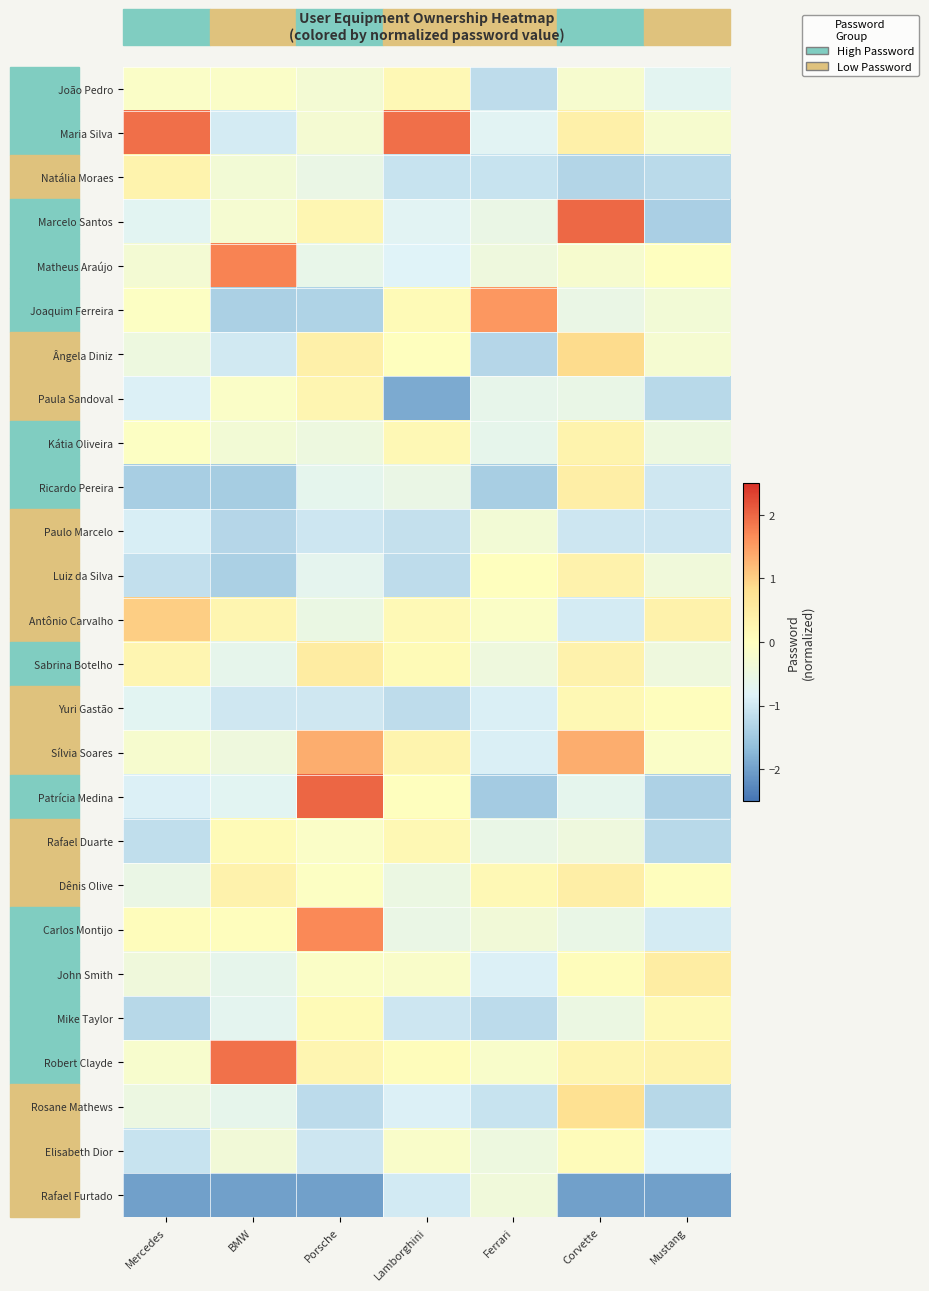

Reading left to right, list all the values displayed in this chart.

row_0: Mercedes=-0.1	BMW=-0.1	Porsche=-0.3	Lamborghini=0.2	Ferrari=-1.2	Corvette=-0.2	Mustang=-0.7
row_1: Mercedes=1.9	BMW=-0.9	Porsche=-0.3	Lamborghini=1.9	Ferrari=-0.8	Corvette=0.4	Mustang=-0.2
row_2: Mercedes=0.3	BMW=-0.3	Porsche=-0.6	Lamborghini=-1.1	Ferrari=-1.1	Corvette=-1.3	Mustang=-1.2
row_3: Mercedes=-0.7	BMW=-0.3	Porsche=0.2	Lamborghini=-0.8	Ferrari=-0.6	Corvette=2.0	Mustang=-1.4
row_4: Mercedes=-0.3	BMW=1.7	Porsche=-0.6	Lamborghini=-0.8	Ferrari=-0.4	Corvette=-0.2	Mustang=-0.0
row_5: Mercedes=-0.1	BMW=-1.4	Porsche=-1.3	Lamborghini=0.1	Ferrari=1.6	Corvette=-0.5	Mustang=-0.3
row_6: Mercedes=-0.5	BMW=-1.0	Porsche=0.4	Lamborghini=0.0	Ferrari=-1.3	Corvette=0.9	Mustang=-0.3
row_7: Mercedes=-0.9	BMW=-0.1	Porsche=0.2	Lamborghini=-1.9	Ferrari=-0.6	Corvette=-0.6	Mustang=-1.2
row_8: Mercedes=-0.1	BMW=-0.3	Porsche=-0.5	Lamborghini=0.2	Ferrari=-0.6	Corvette=0.3	Mustang=-0.5
row_9: Mercedes=-1.4	BMW=-1.4	Porsche=-0.7	Lamborghini=-0.6	Ferrari=-1.4	Corvette=0.4	Mustang=-1.0
row_10: Mercedes=-0.9	BMW=-1.3	Porsche=-1.0	Lamborghini=-1.1	Ferrari=-0.3	Corvette=-1.0	Mustang=-1.0
row_11: Mercedes=-1.1	BMW=-1.4	Porsche=-0.7	Lamborghini=-1.2	Ferrari=0.0	Corvette=0.3	Mustang=-0.4
row_12: Mercedes=1.0	BMW=0.3	Porsche=-0.5	Lamborghini=0.2	Ferrari=-0.1	Corvette=-0.9	Mustang=0.3
row_13: Mercedes=0.3	BMW=-0.7	Porsche=0.5	Lamborghini=0.1	Ferrari=-0.4	Corvette=0.3	Mustang=-0.4
row_14: Mercedes=-0.7	BMW=-1.0	Porsche=-1.0	Lamborghini=-1.2	Ferrari=-0.9	Corvette=0.2	Mustang=0.0
row_15: Mercedes=-0.2	BMW=-0.4	Porsche=1.3	Lamborghini=0.3	Ferrari=-0.9	Corvette=1.3	Mustang=-0.1
row_16: Mercedes=-0.9	BMW=-0.8	Porsche=2.0	Lamborghini=0.0	Ferrari=-1.5	Corvette=-0.7	Mustang=-1.4
row_17: Mercedes=-1.2	BMW=0.1	Porsche=-0.1	Lamborghini=0.2	Ferrari=-0.6	Corvette=-0.4	Mustang=-1.2
row_18: Mercedes=-0.5	BMW=0.3	Porsche=-0.1	Lamborghini=-0.5	Ferrari=0.2	Corvette=0.4	Mustang=0.0
row_19: Mercedes=0.1	BMW=0.0	Porsche=1.7	Lamborghini=-0.6	Ferrari=-0.4	Corvette=-0.6	Mustang=-1.0
row_20: Mercedes=-0.4	BMW=-0.7	Porsche=-0.1	Lamborghini=-0.2	Ferrari=-0.9	Corvette=0.1	Mustang=0.5
row_21: Mercedes=-1.3	BMW=-0.7	Porsche=0.1	Lamborghini=-1.0	Ferrari=-1.2	Corvette=-0.5	Mustang=0.1
row_22: Mercedes=-0.2	BMW=1.9	Porsche=0.2	Lamborghini=0.1	Ferrari=-0.2	Corvette=0.3	Mustang=0.3
row_23: Mercedes=-0.5	BMW=-0.7	Porsche=-1.2	Lamborghini=-0.9	Ferrari=-1.1	Corvette=0.8	Mustang=-1.3
row_24: Mercedes=-1.1	BMW=-0.4	Porsche=-1.0	Lamborghini=-0.2	Ferrari=-0.5	Corvette=0.1	Mustang=-0.8
row_25: Mercedes=-2.0	BMW=-2.0	Porsche=-2.0	Lamborghini=-1.0	Ferrari=-0.4	Corvette=-2.0	Mustang=-2.0